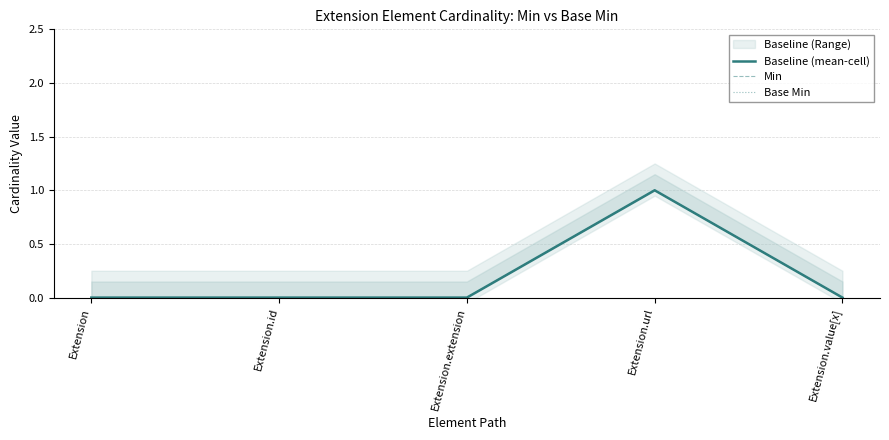

What is the difference between the Min values at Extension.url and Extension?

1